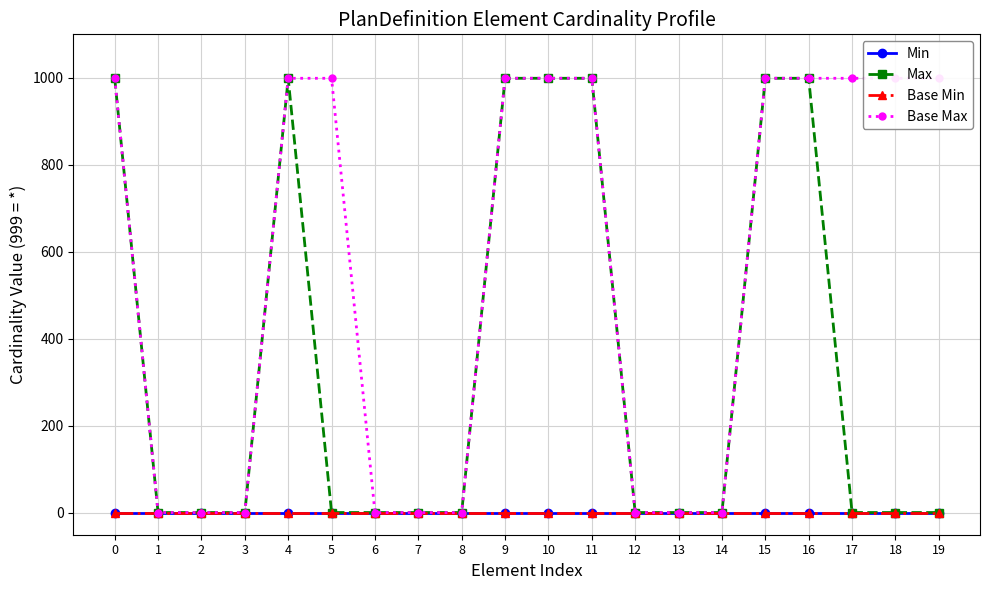

What is the difference between the maximum and minimum values in the Base Max series?

998